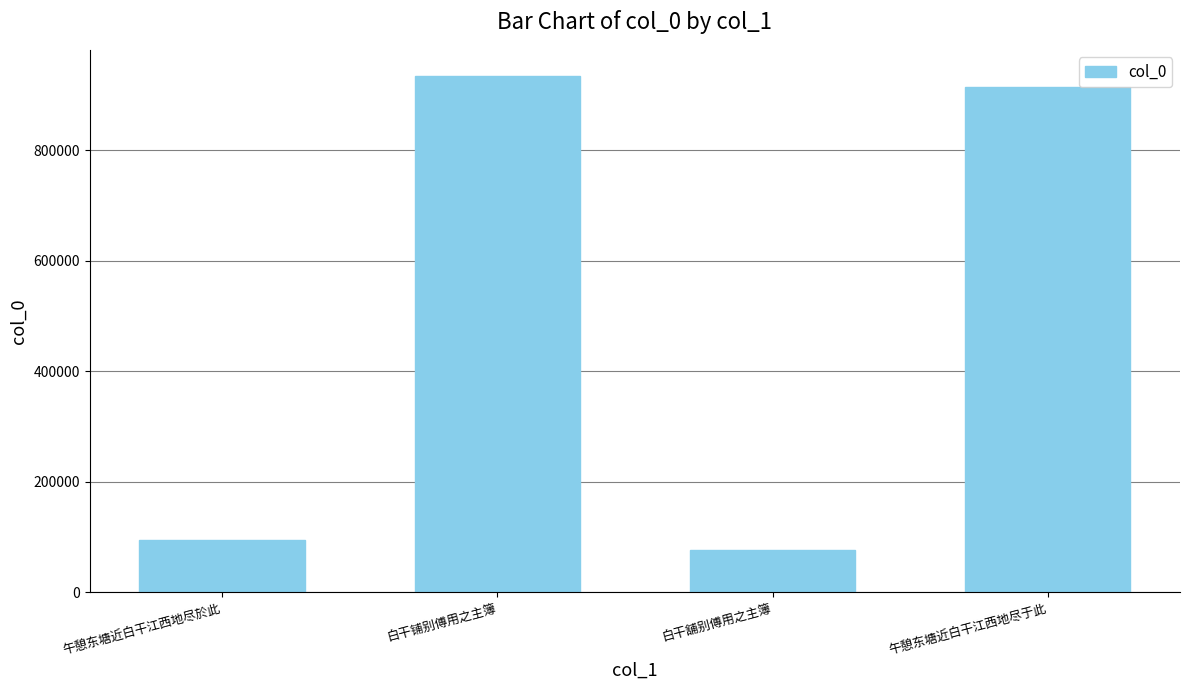

What is the label of the 2nd bar from the left?

白干铺别傅用之主簿